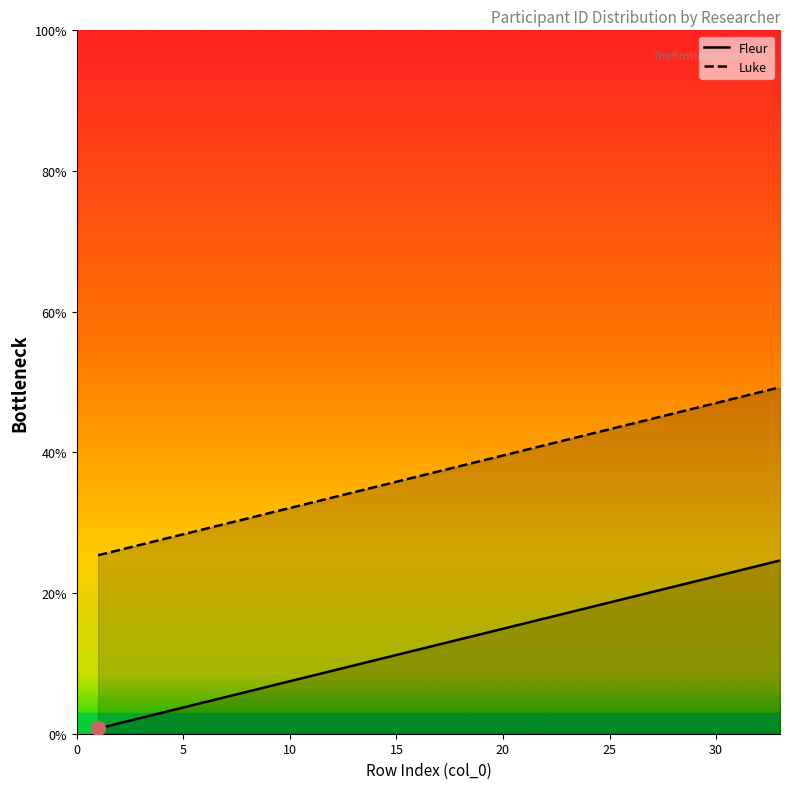

What is the minimum value for Fleur?

0.7